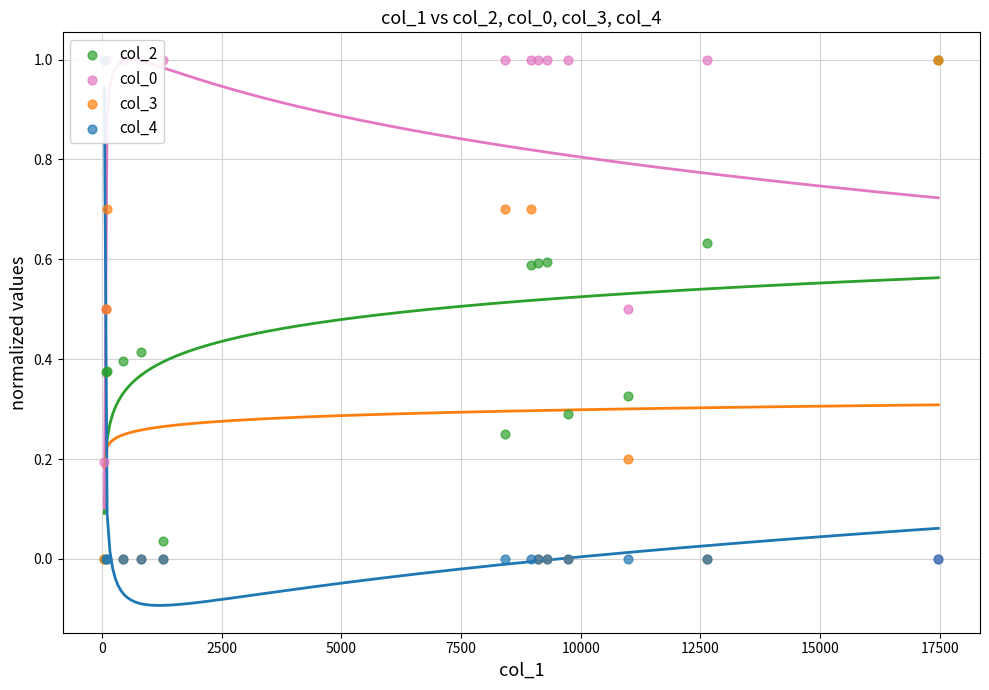

What are all the series names shown in the legend?

col_2, col_0, col_3, col_4